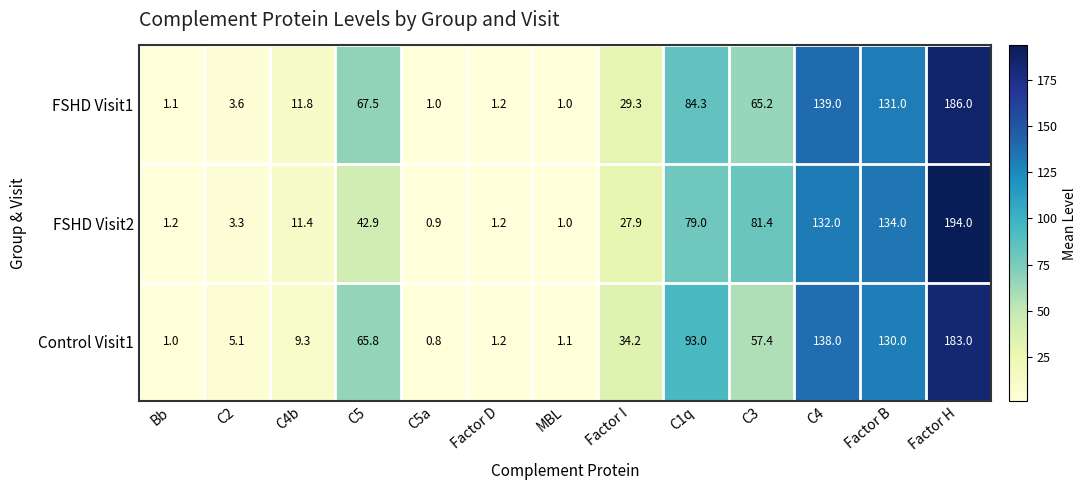

Which label corresponds to the smallest value in the chart?

C5a